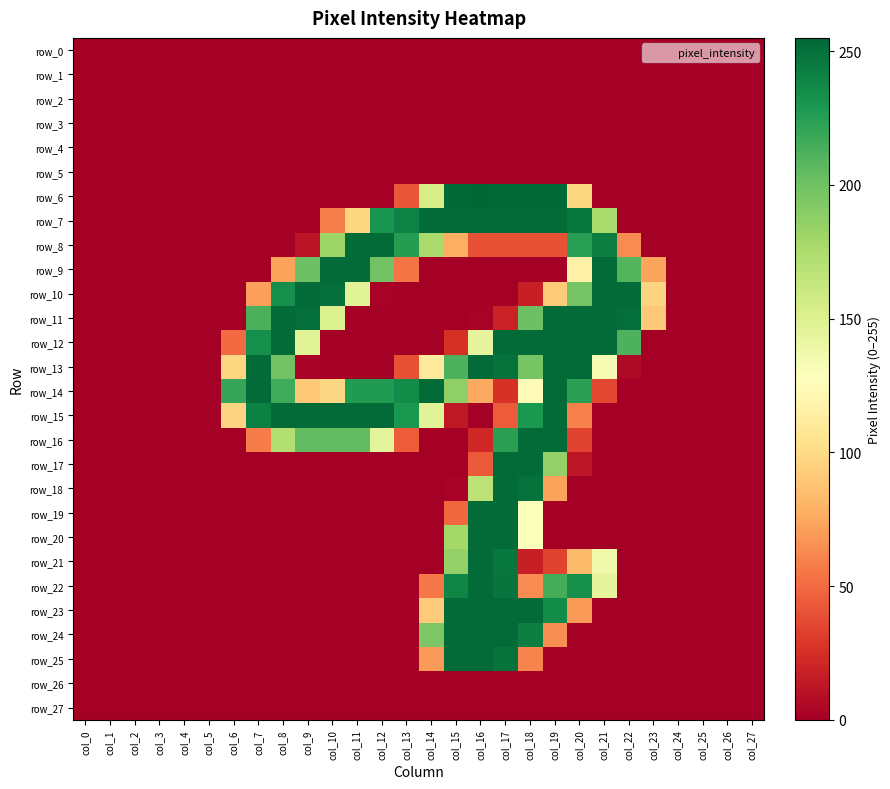

The row_21 series shows -81 at col_3. True or false?

False